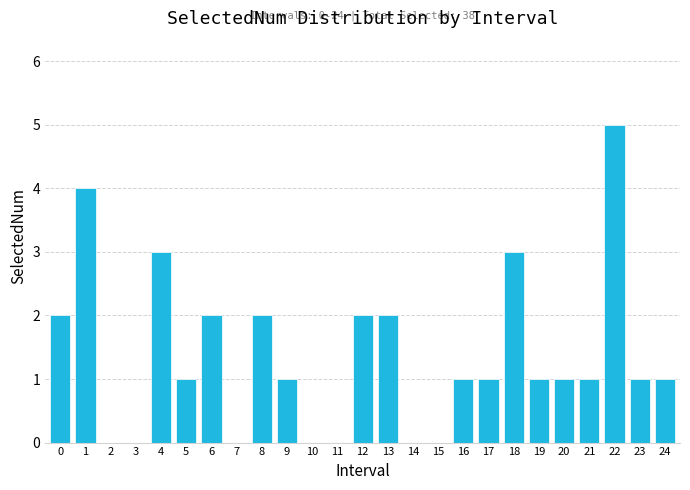

Reading left to right, transcribe all the data shown in this chart.

0=2	1=4	2=0	3=0	4=3	5=1	6=2	7=0	8=2	9=1	10=0	11=0	12=2	13=2	14=0	15=0	16=1	17=1	18=3	19=1	20=1	21=1	22=5	23=1	24=1